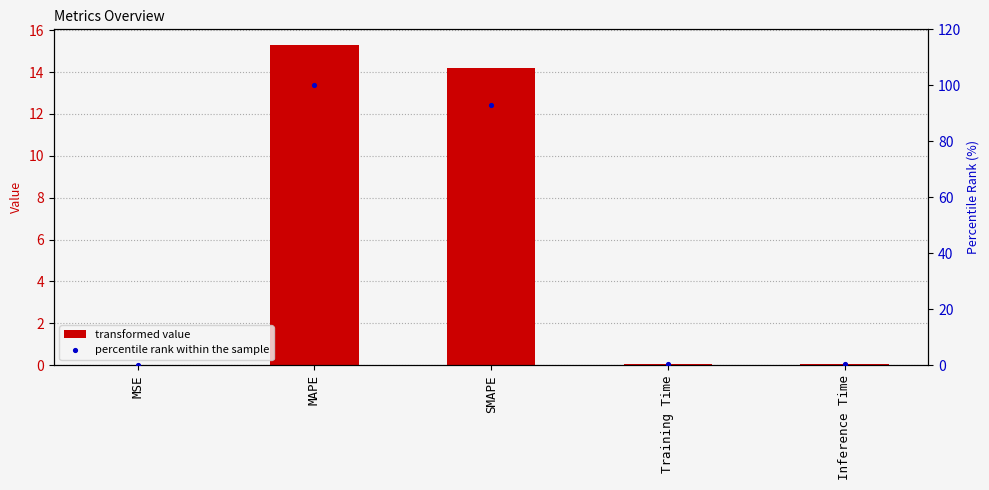

What is the total value across all series at MAPE?

115.3